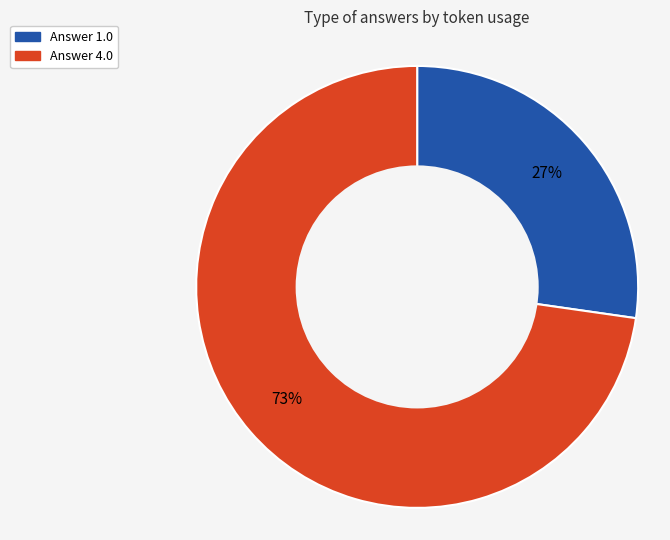

Count the number of slices in the pie.

2